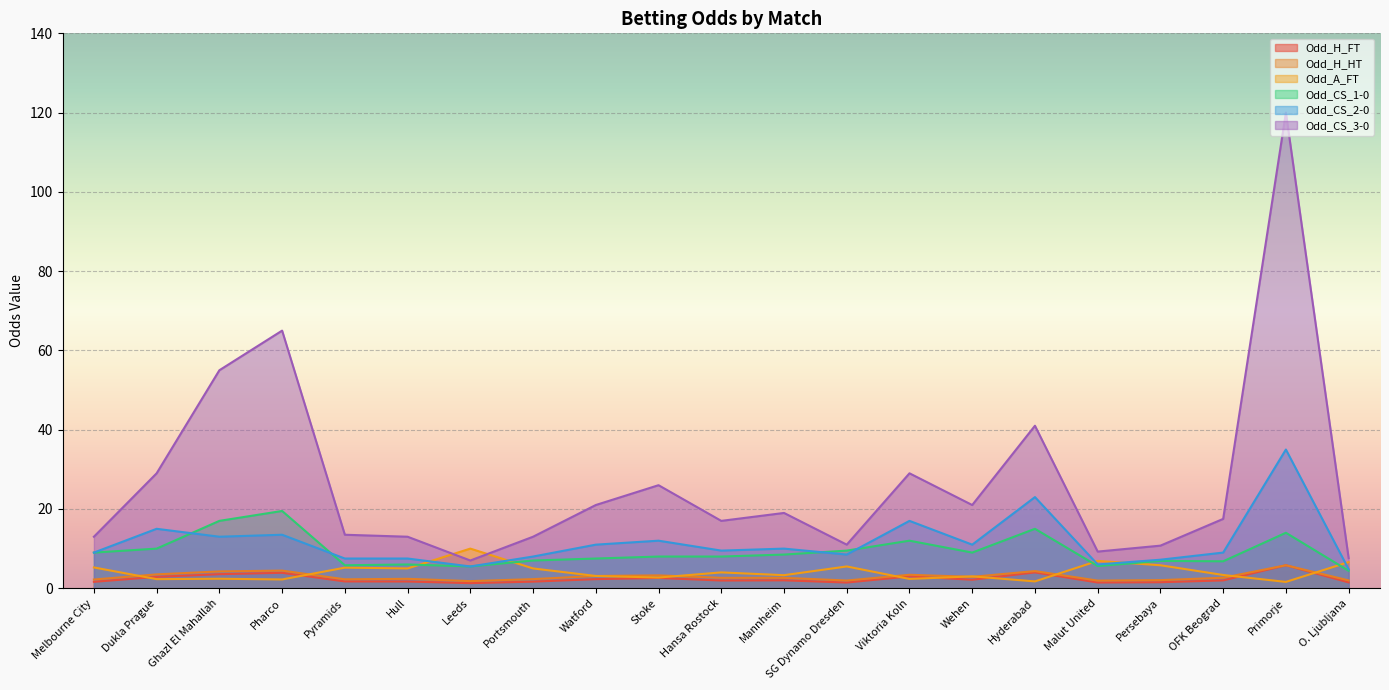

At which category is the sum across all series the highest?

Primorje